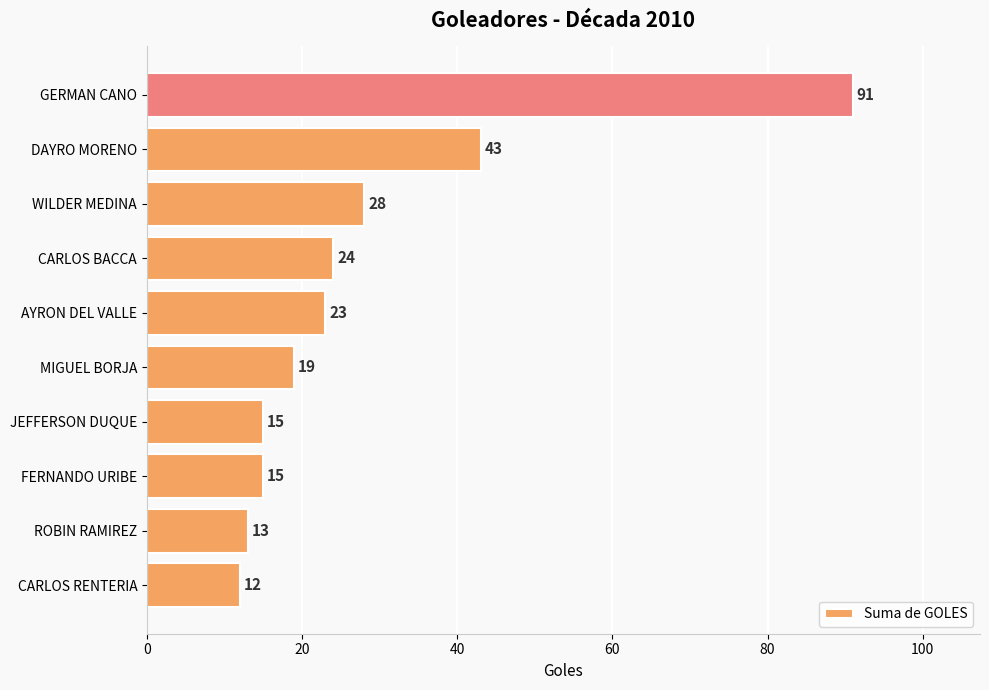

What value does the data have at GERMAN CANO, to the nearest 5?

90